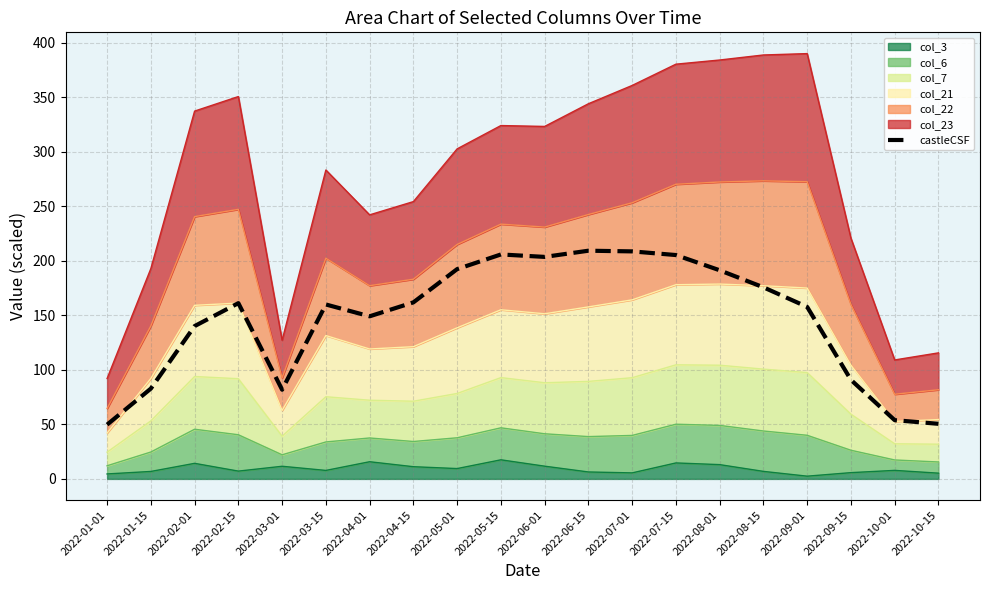

What is the value of the 3rd point from the left?

140.1